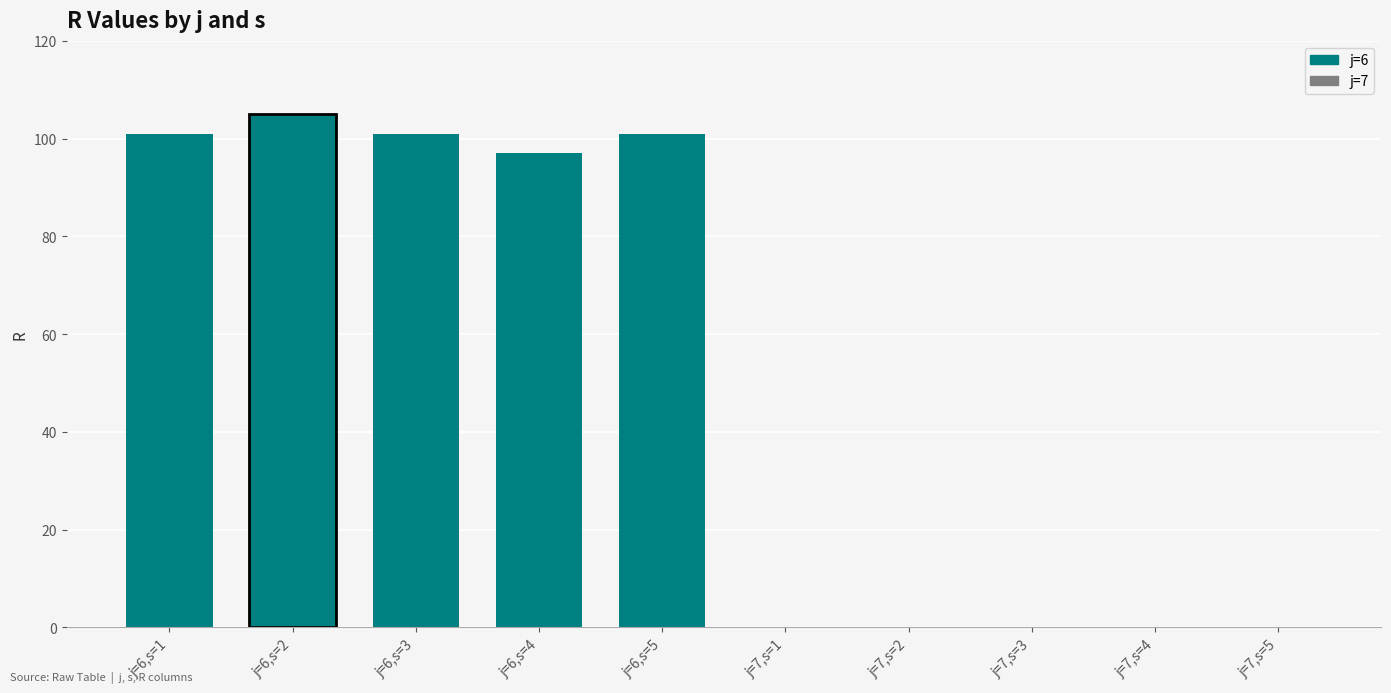

What is the sum of all values?

505